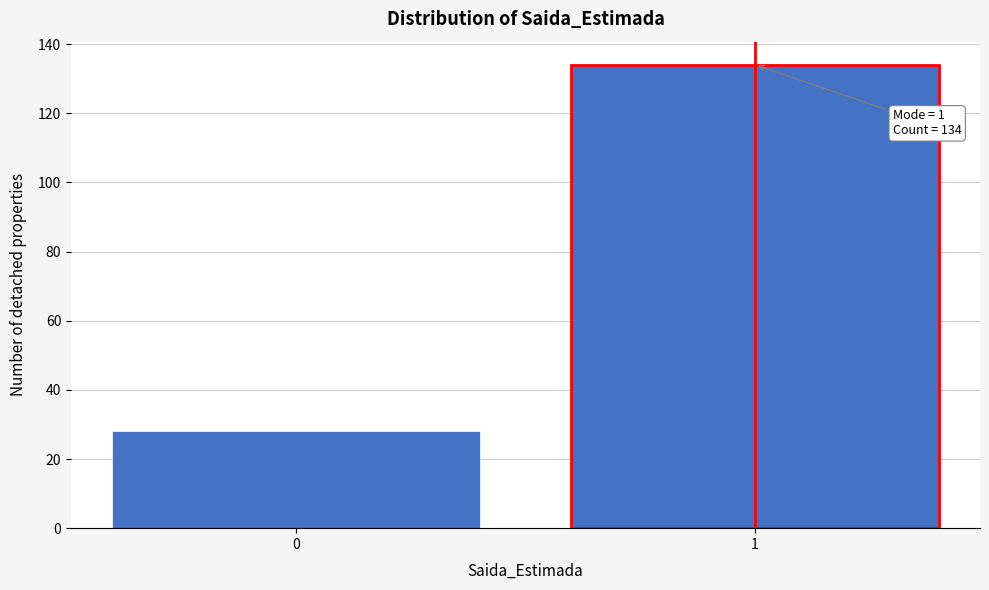

Reading right to left, list all the values displayed in this chart.

1=134	0=28